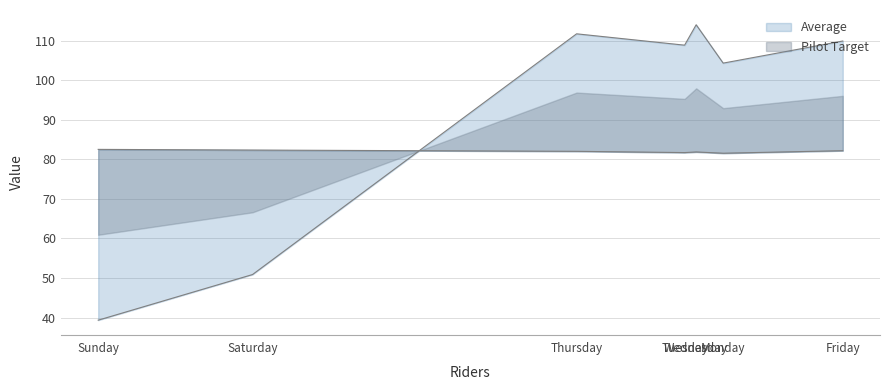

At which label is Average closest to 76?

Saturday